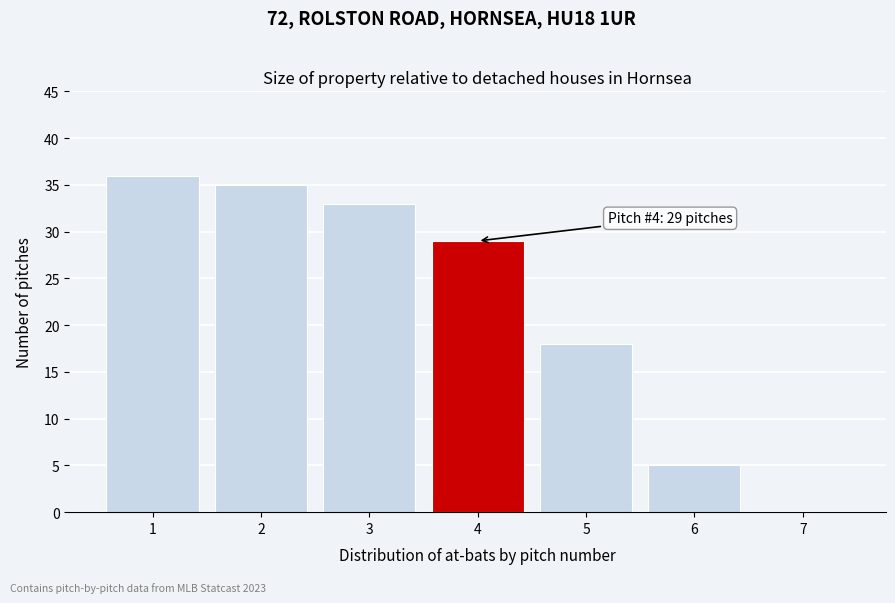

Reading left to right, list all the values displayed in this chart.

1=36	2=35	3=33	4=29	5=18	6=5	7=0